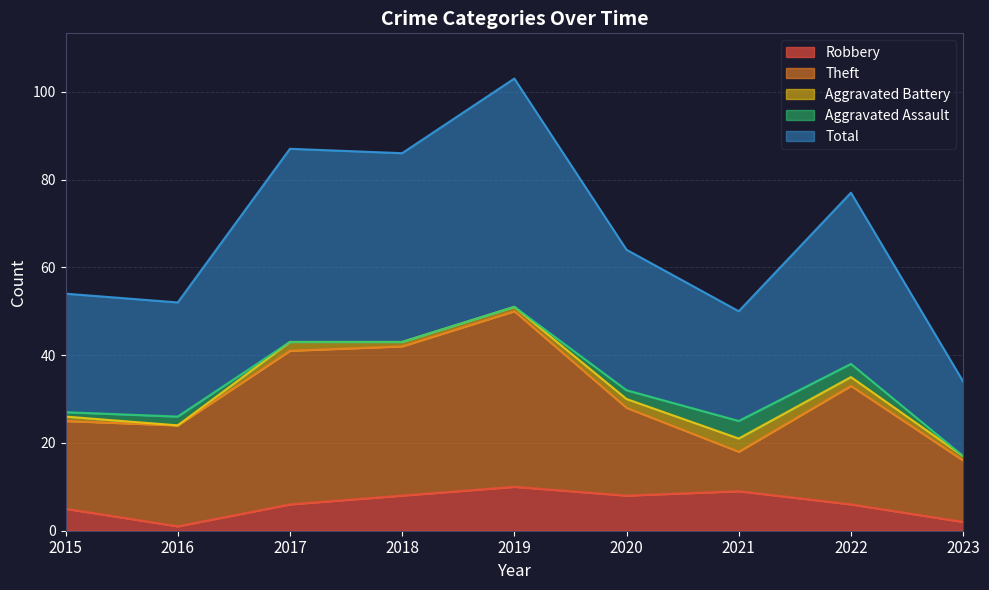

Reading left to right, list all the values displayed in this chart.

Robbery: 5	1	6	8	10	8	9	6	2
Theft: 20	23	35	34	40	20	9	27	14
Aggravated Battery: 1	0	2	1	1	2	3	2	1
Aggravated Assault: 1	2	0	0	0	2	4	3	0
Total: 27	26	44	43	52	32	25	39	17